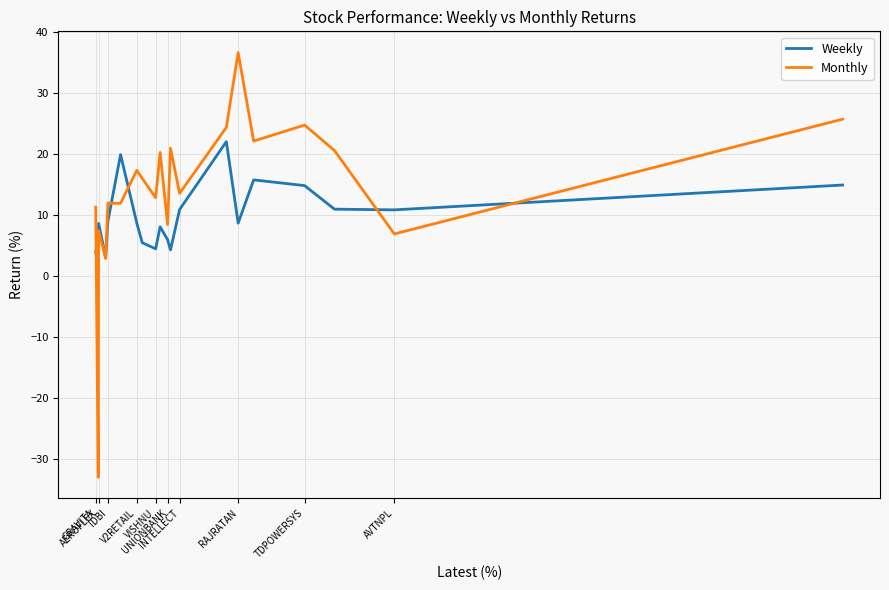

Which series has the largest total across all categories?

Monthly